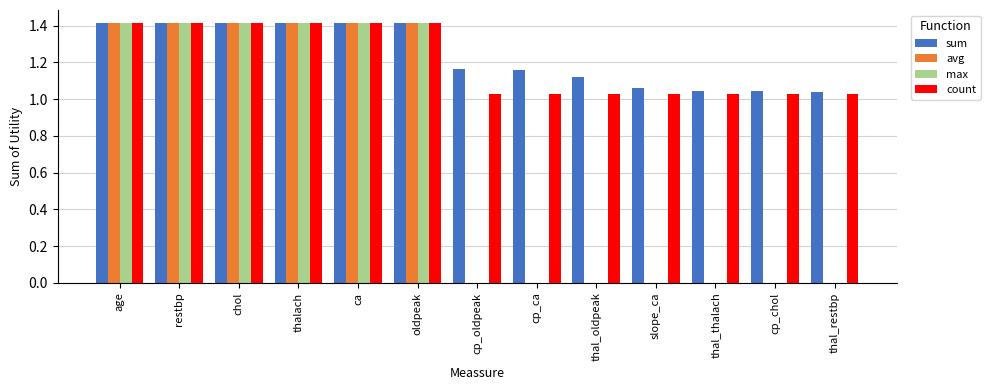

What is the sum of all count values?

15.7